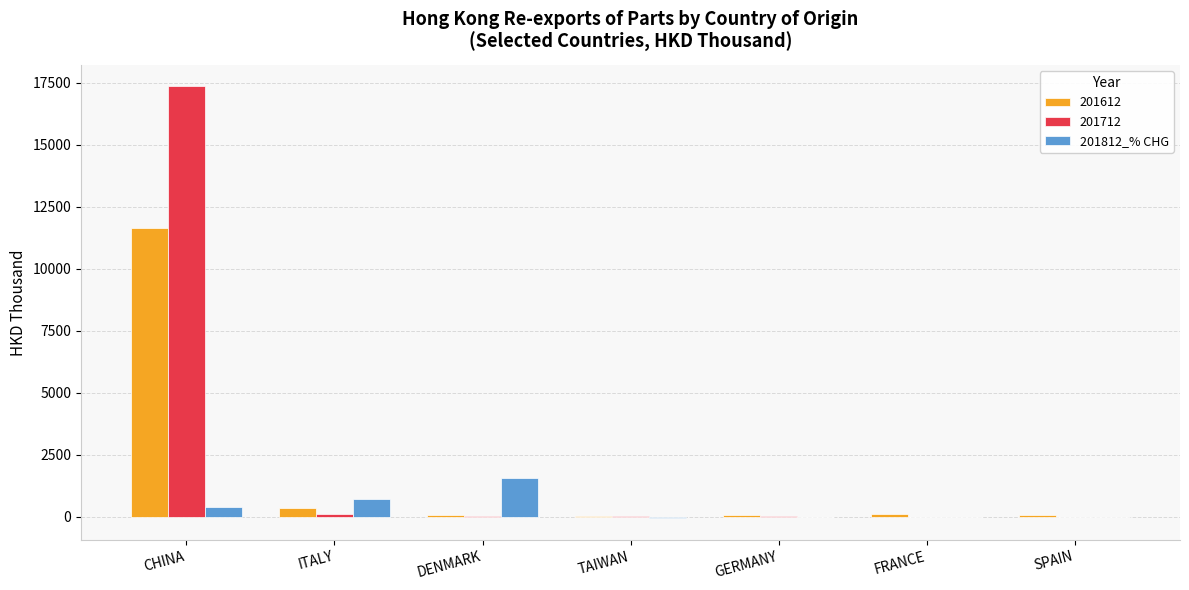

Which category has the highest value across all series?

CHINA